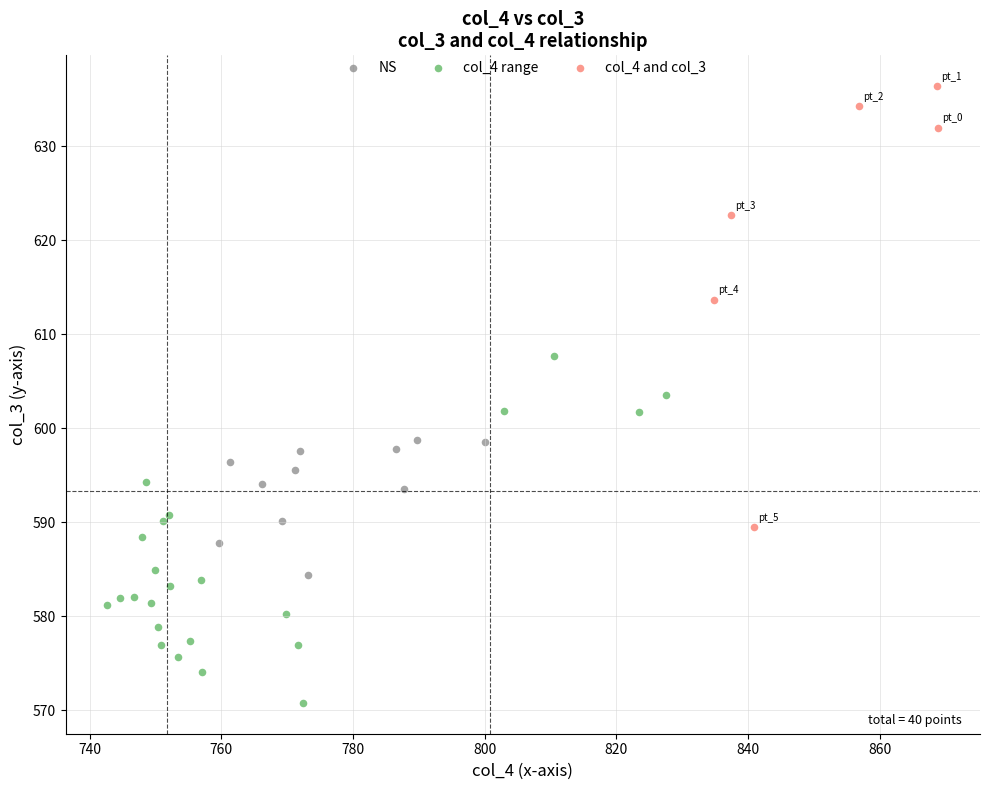

Which series reaches the maximum Y coordinate?

col_4 and col_3